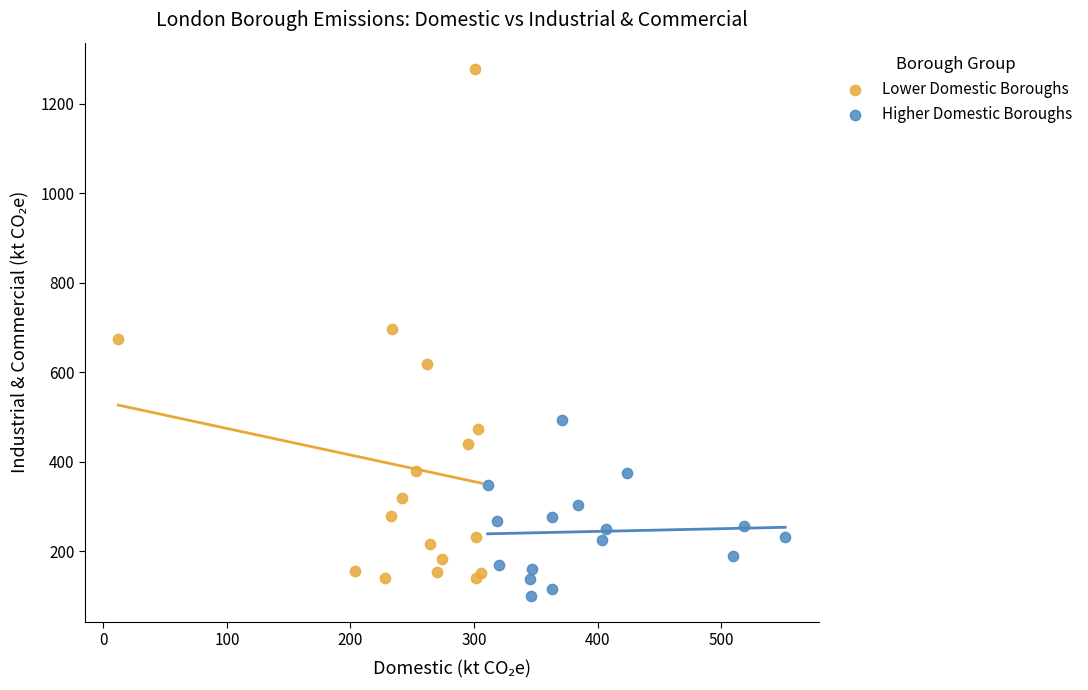

Which series has the largest Y range (max minus min)?

Lower Domestic Boroughs